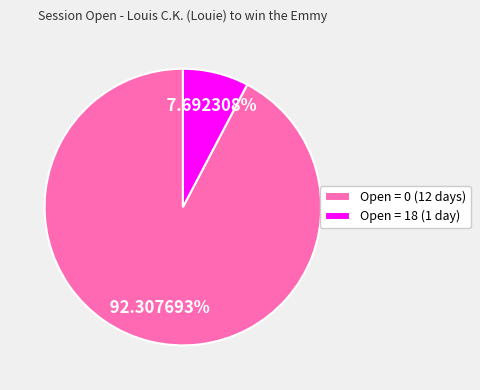

How many segments does this pie chart have?

2